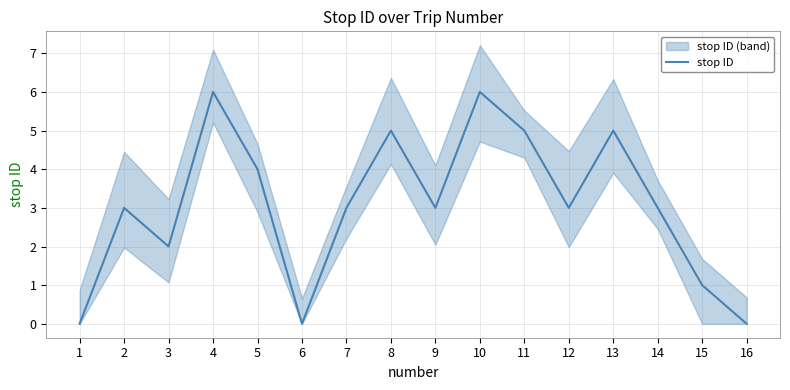

True or false: the data shows 4 at 1.

False